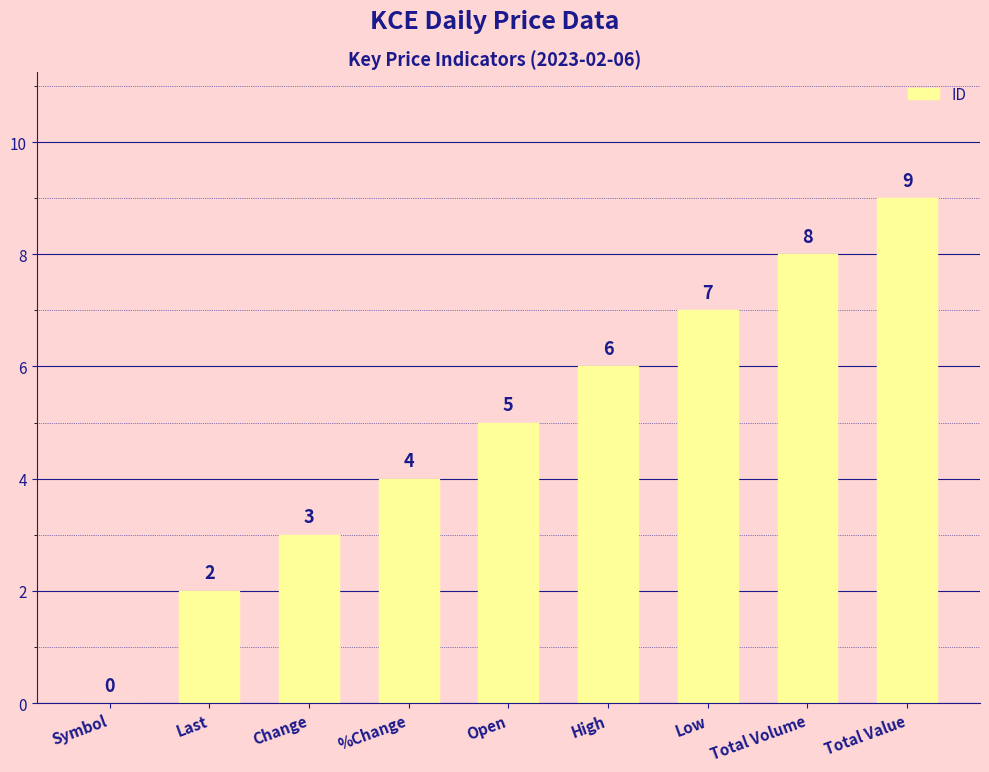

Reading left to right, extract all data points from this chart.

Symbol=0	Last=2	Change=3	%Change=4	Open=5	High=6	Low=7	Total Volume=8	Total Value=9